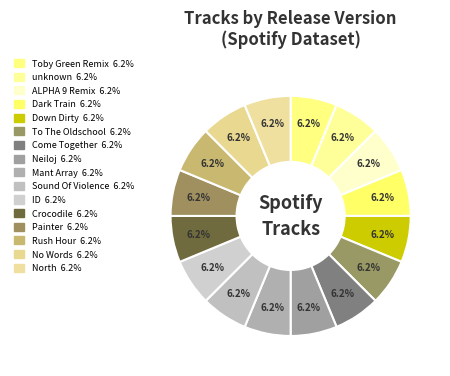

Which category has the smallest portion of the pie?

Toby Green Remix